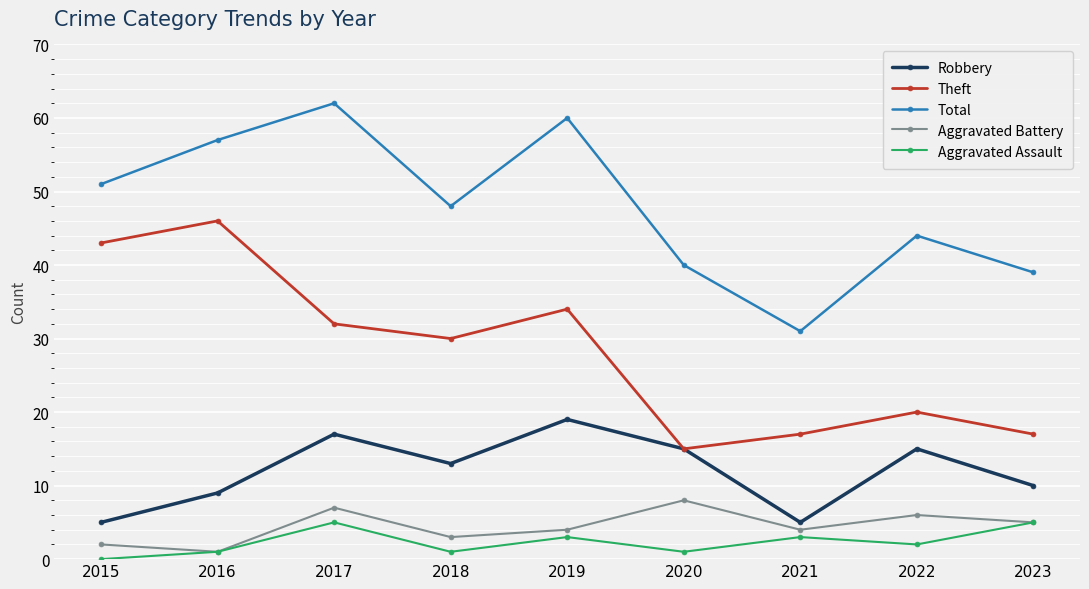

True or false: Theft and Aggravated Assault cross at least once.

False